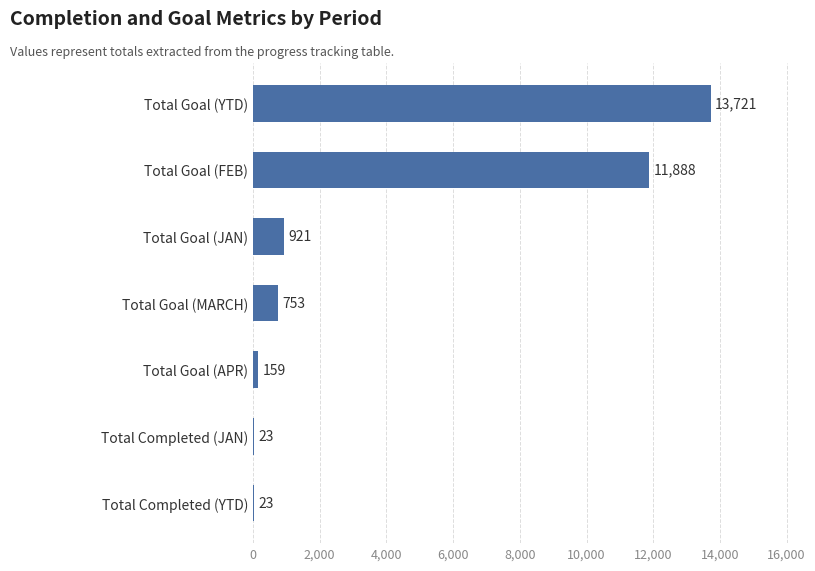

Between Total Goal (MARCH) and Total Goal (JAN), which is larger?

Total Goal (JAN)